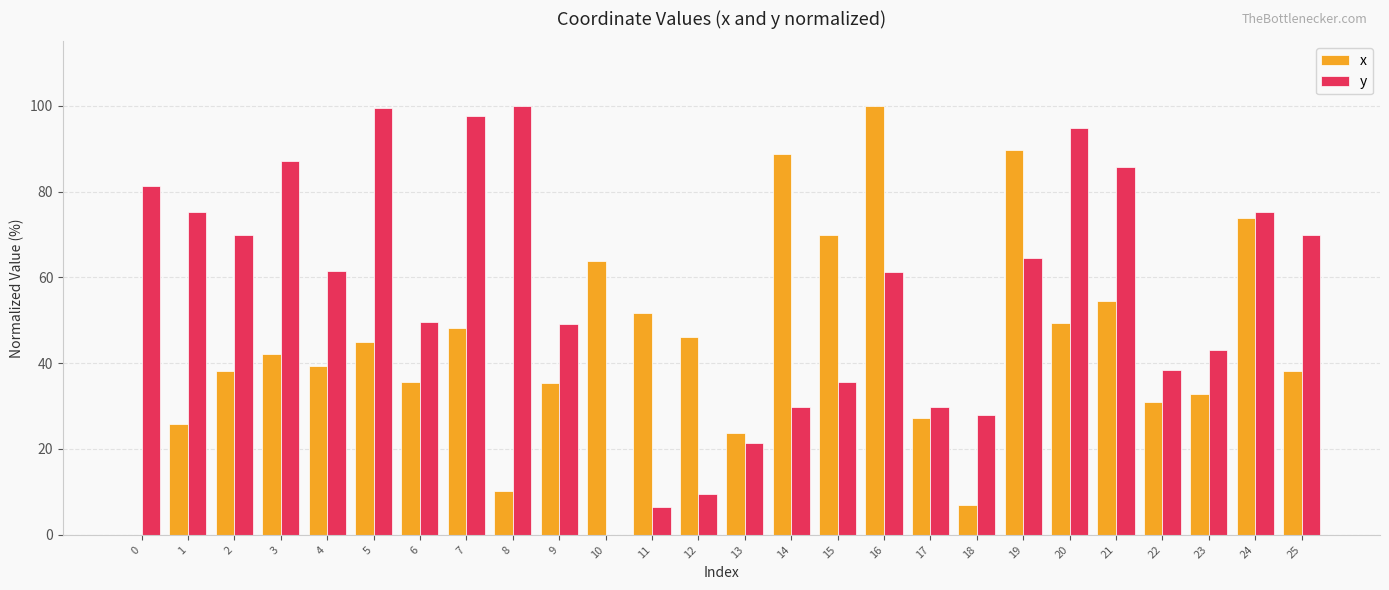

What is the average value of the x series?

44.9